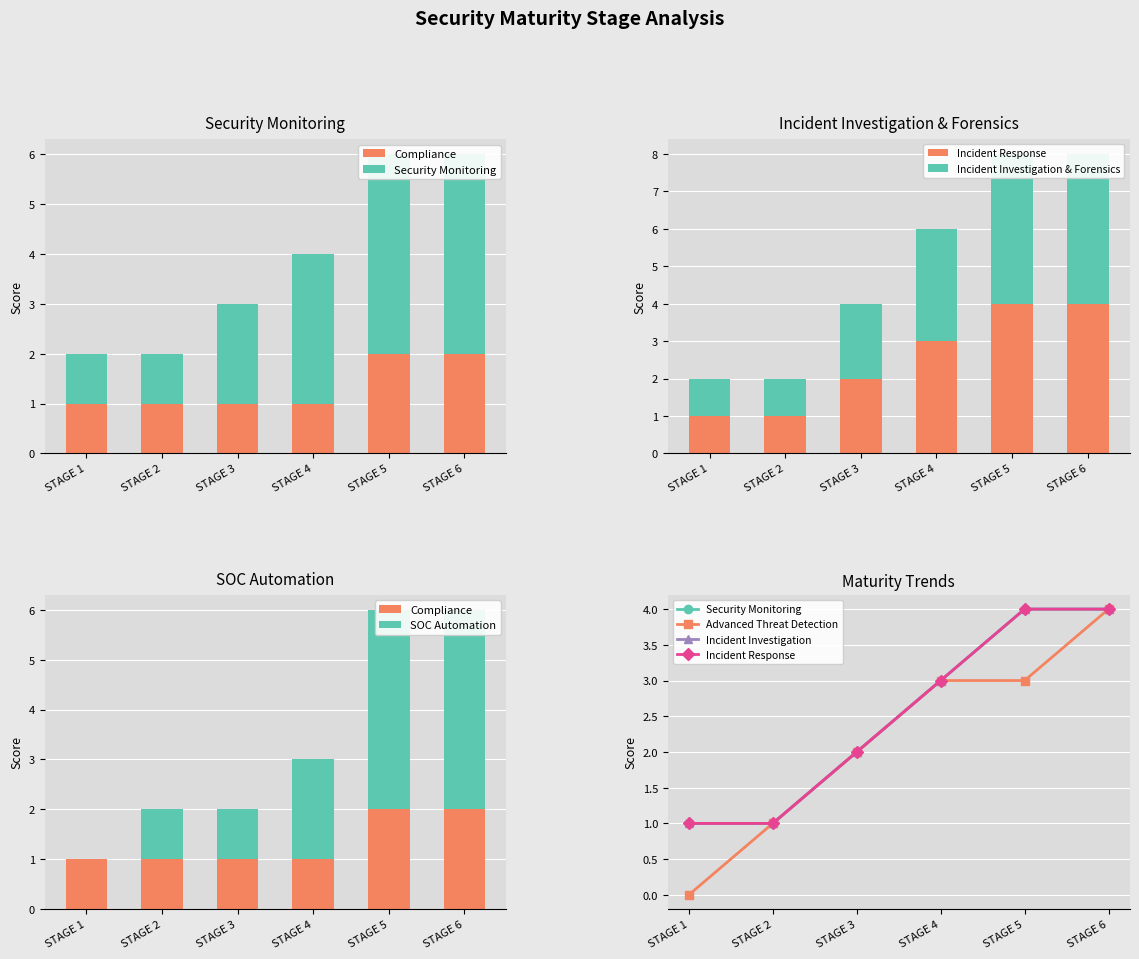

At how many categories does at least one series exceed 3?

2